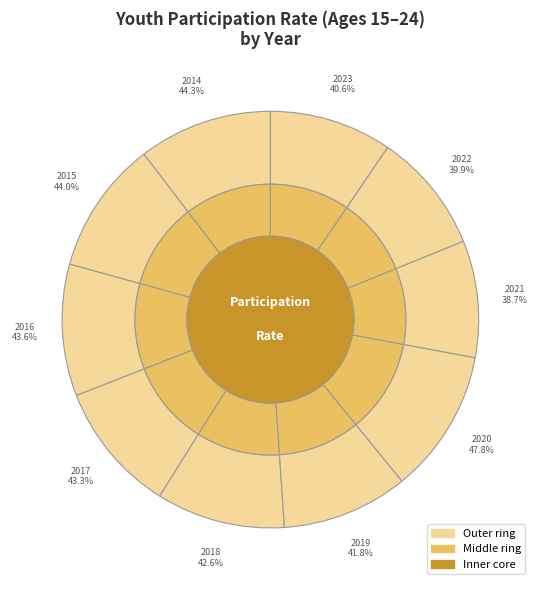

To the nearest percent, what is the average slice percentage?

10%